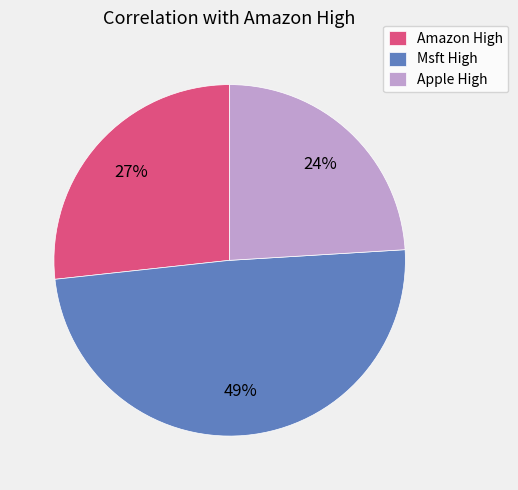

To the nearest percent, what percentage of the pie is Amazon High?

27%